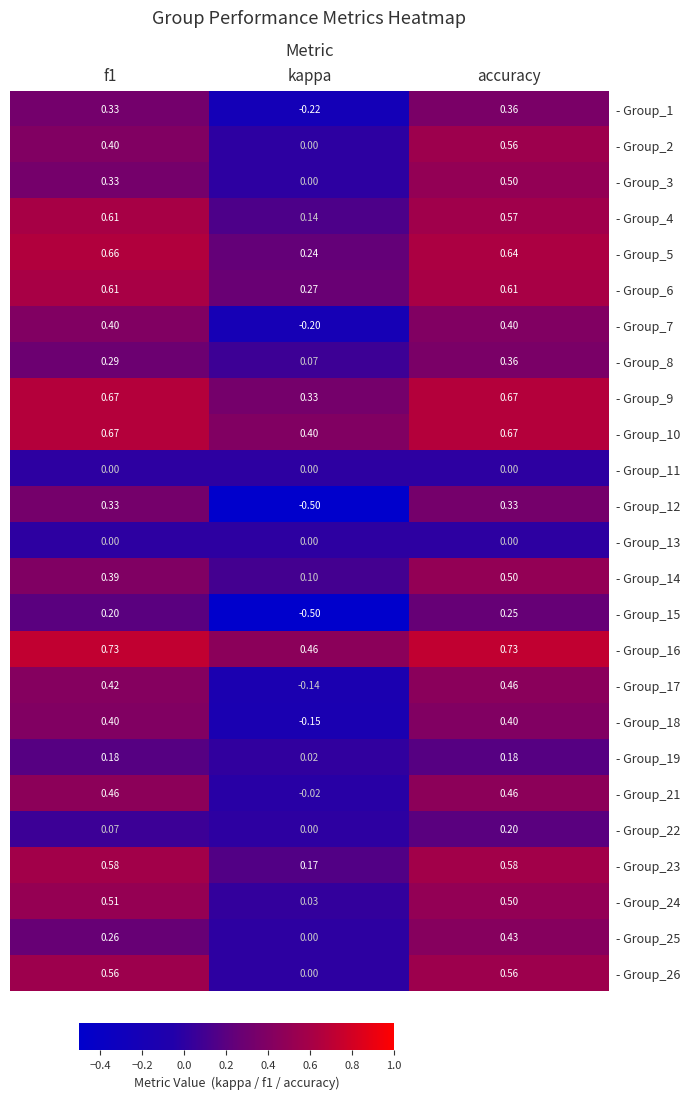

Which category has the lowest value in the - Group_16 series?

kappa